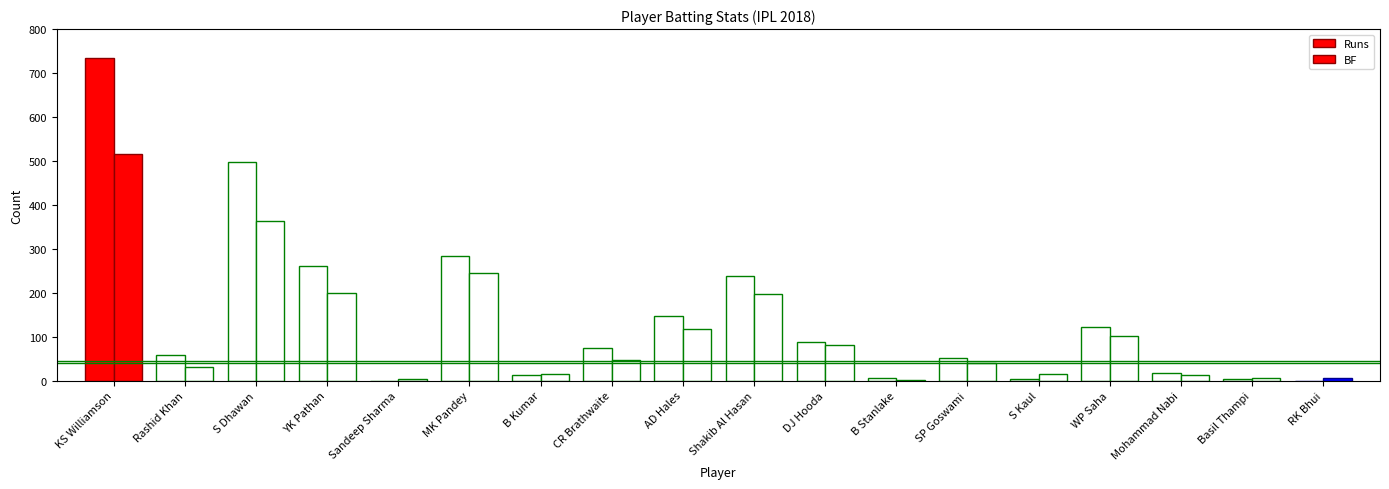

How many distinct data groups are displayed?

2